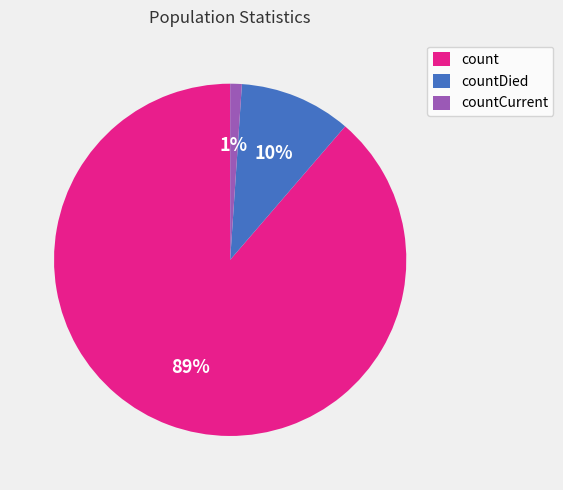

Is it true that countCurrent is 13% of the pie?

False